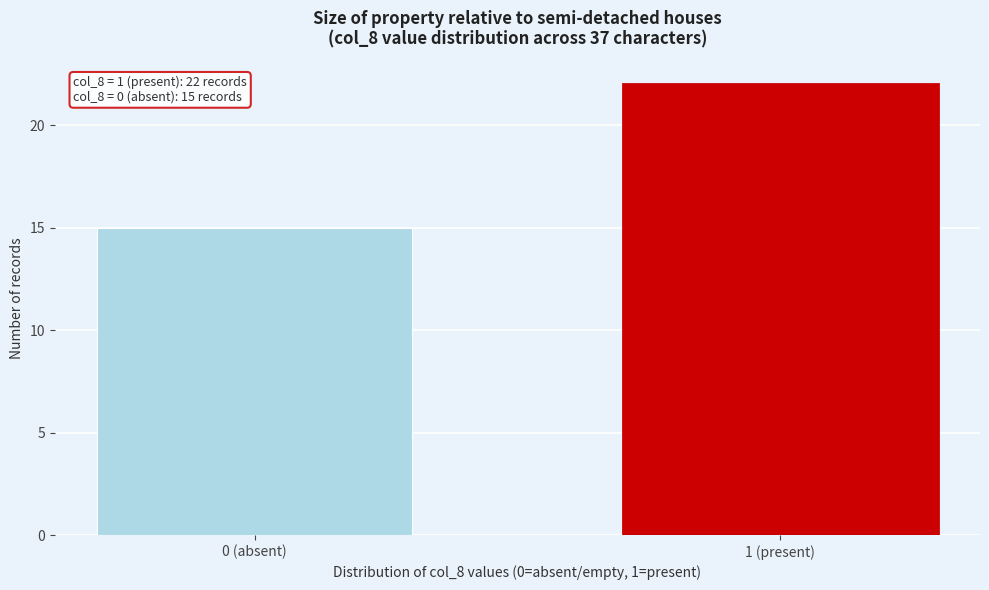

Reading right to left, extract all data points from this chart.

1 (present)=22	0 (absent)=15